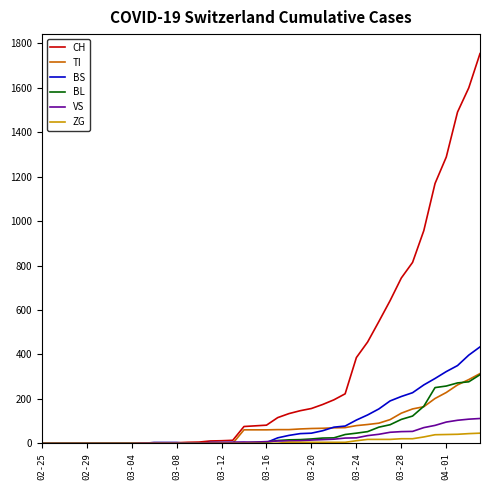

Which series has the largest total across all categories?

CH